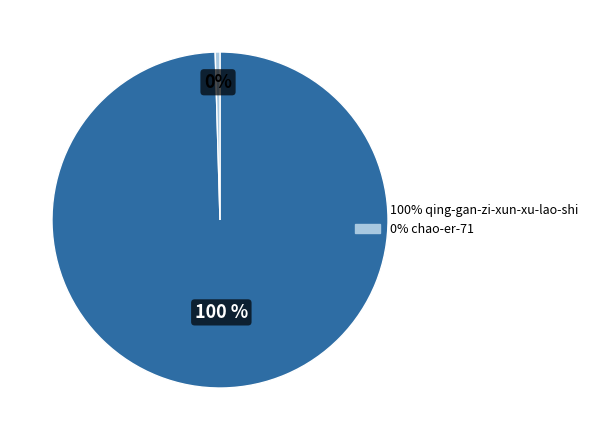

Is there any slice that represents more than half of the pie?

Yes